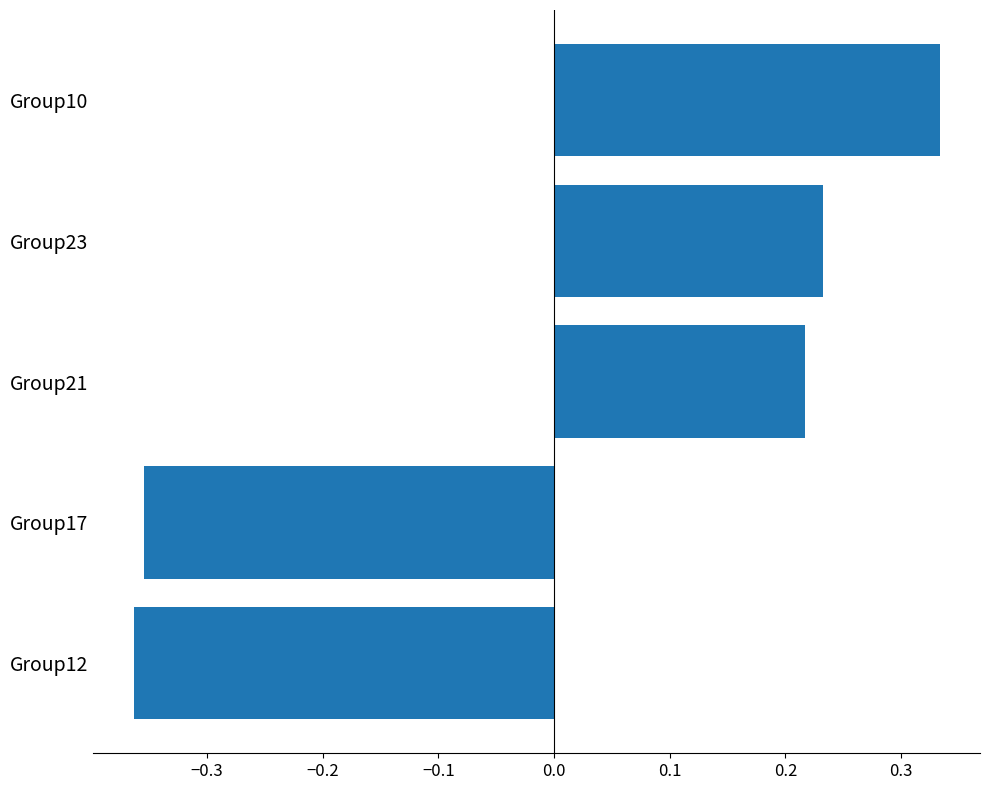

The value at Group23 is 0.4. True or false?

False